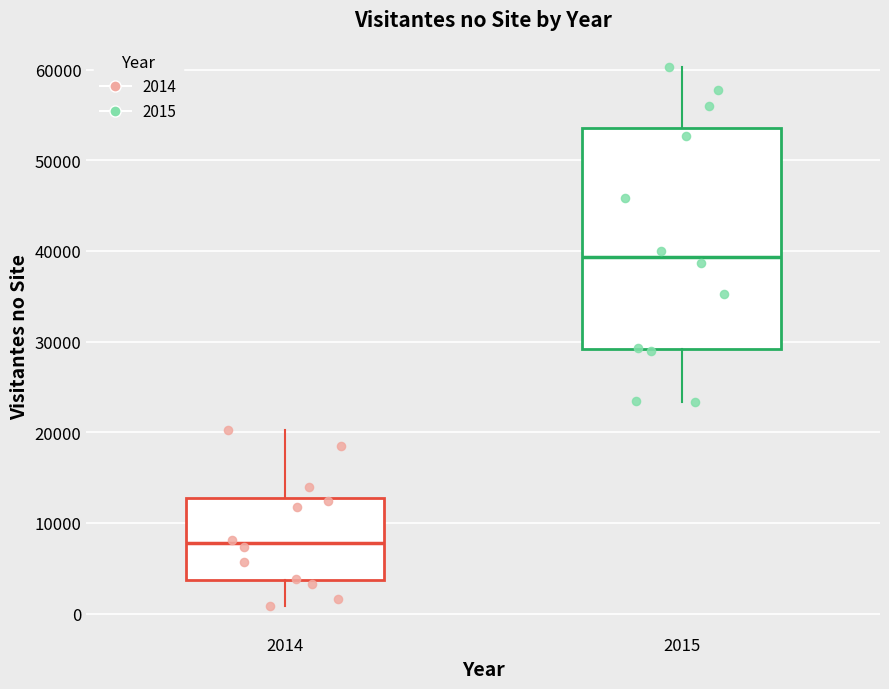

Reading left to right, read every box against the y-axis: the position of its median line, the range the box covers, and the ends of its whiskers. The values are not printed on the chart, so give them approximately, as read against the axis.

2014: median 8000, box 4000 to 13000, whiskers 1000 to 20000
2015: median 39000, box 29000 to 54000, whiskers 23000 to 60000